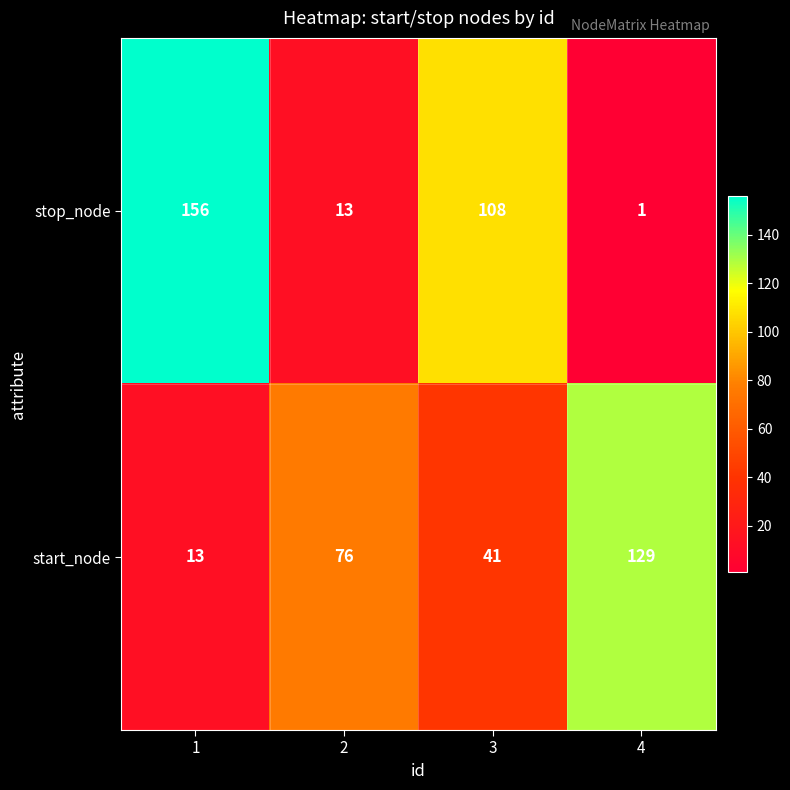

List the series in order of their overall mean, highest first.

stop_node, start_node